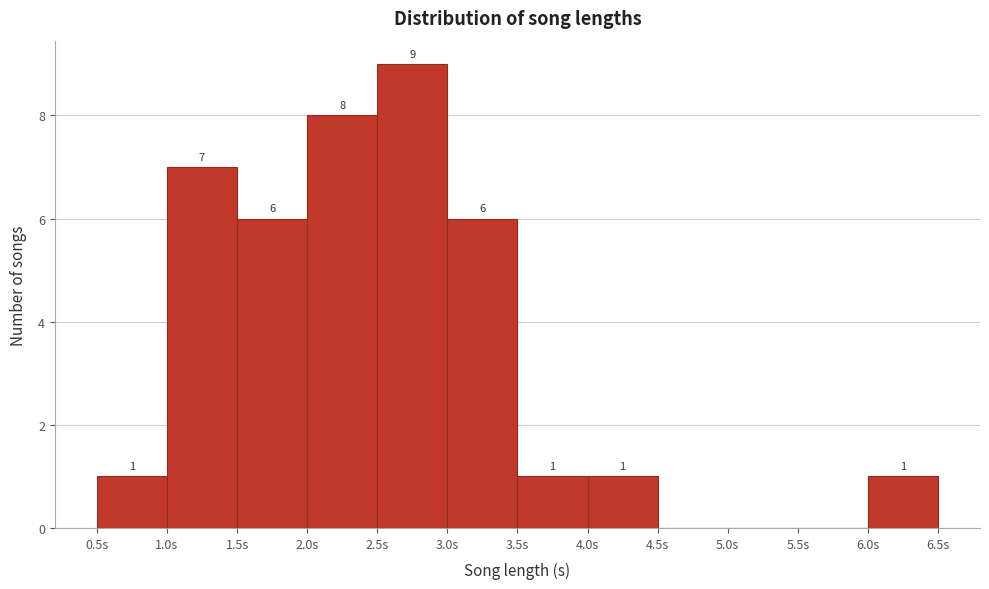

Over which range of the x-axis is the bar tallest?

2.5 to 3.0